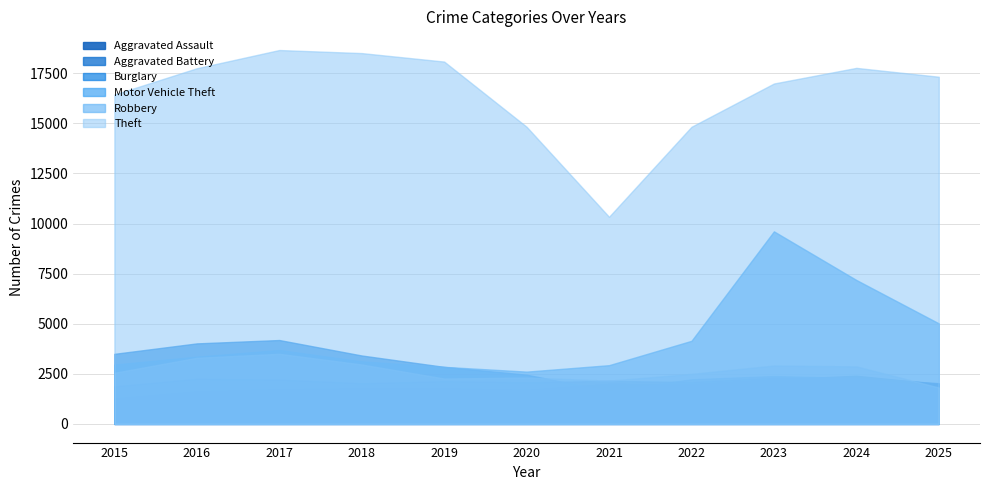

What is the difference between the maximum and second lowest values in the Aggravated Battery series?

282